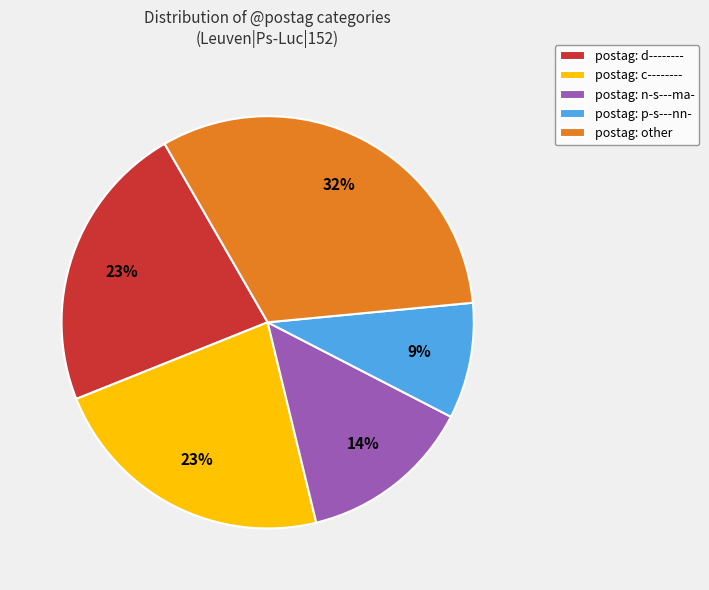

Combined, do postag: p-s---nn- and postag: n-s---ma- account for over 50%?

No